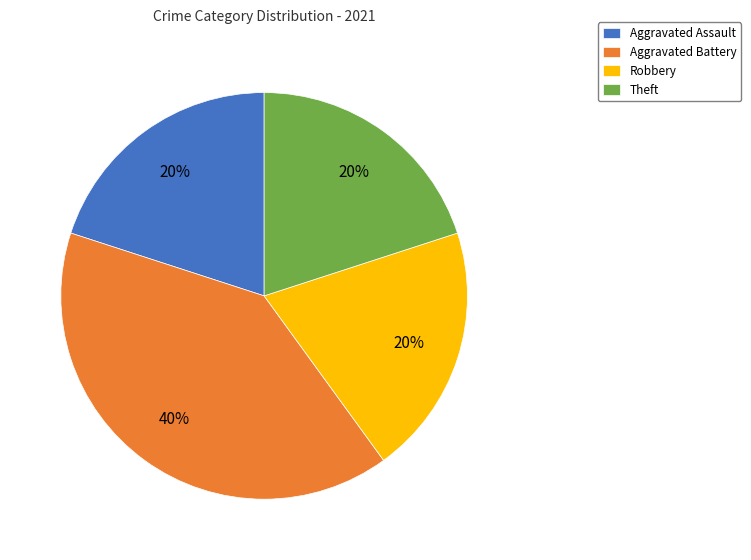

Is the sum of Theft and Aggravated Assault greater than half?

No